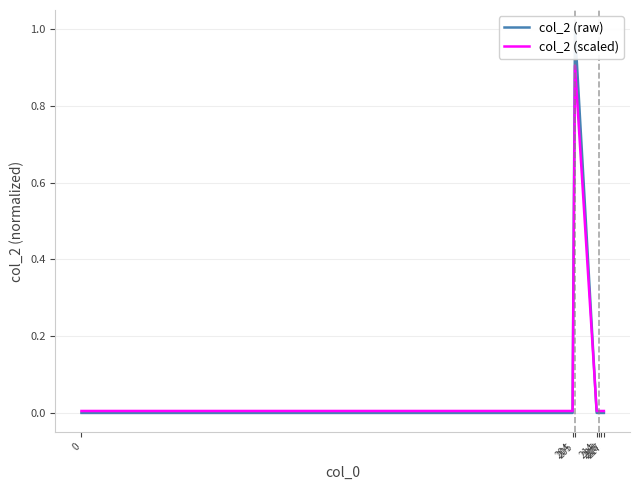

Reading left to right, list all the values displayed in this chart.

col_2 (raw): 0.0	0.0	1.0	0.0	0.0	0.0	0.0
col_2 (scaled): 0.0	0.0	0.9	0.0	0.0	0.0	0.0